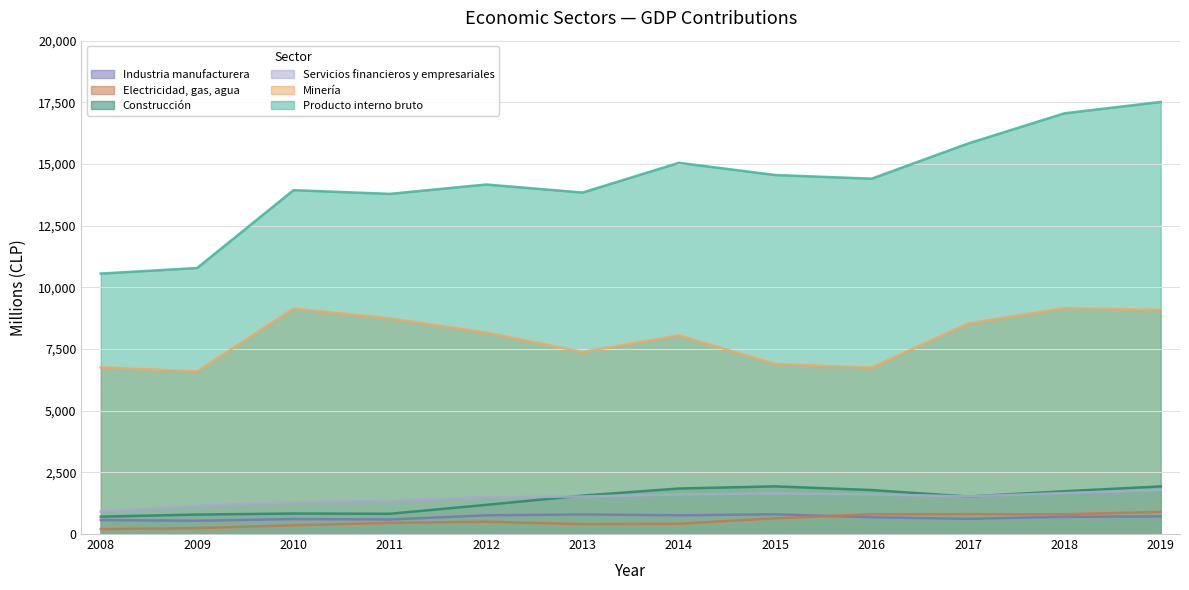

Which series has the largest range (max minus min)?

Producto interno bruto